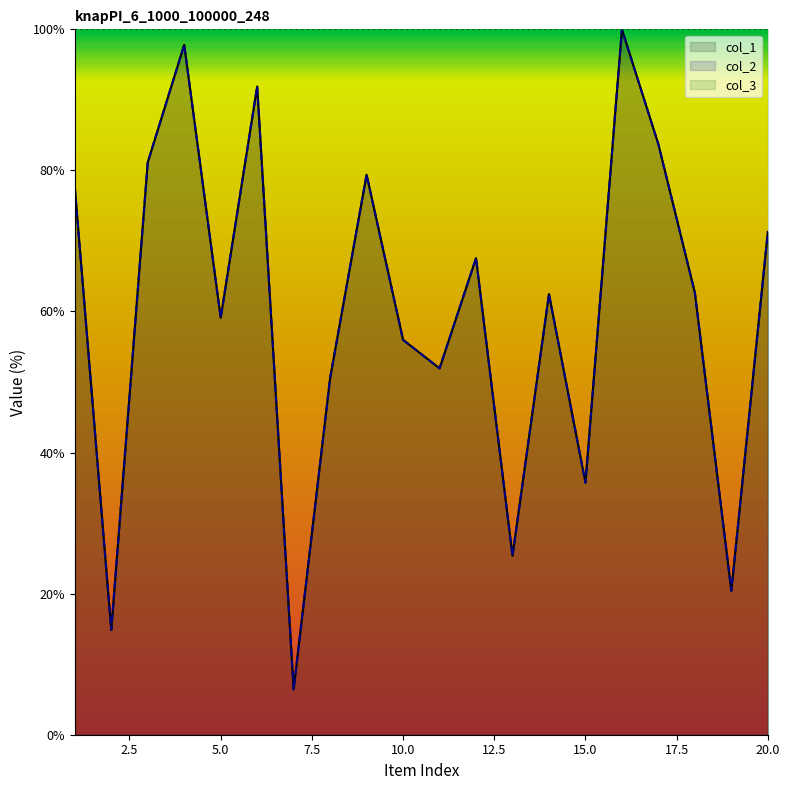

Where is the first local maximum for col_1?

4